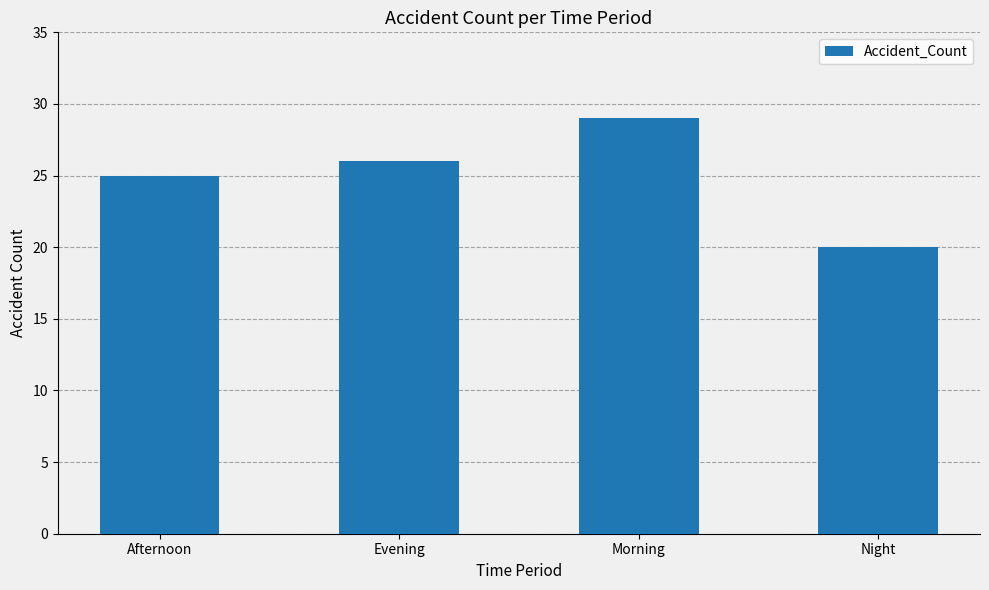

The chart shows a value of 20 at Night. True or false?

True